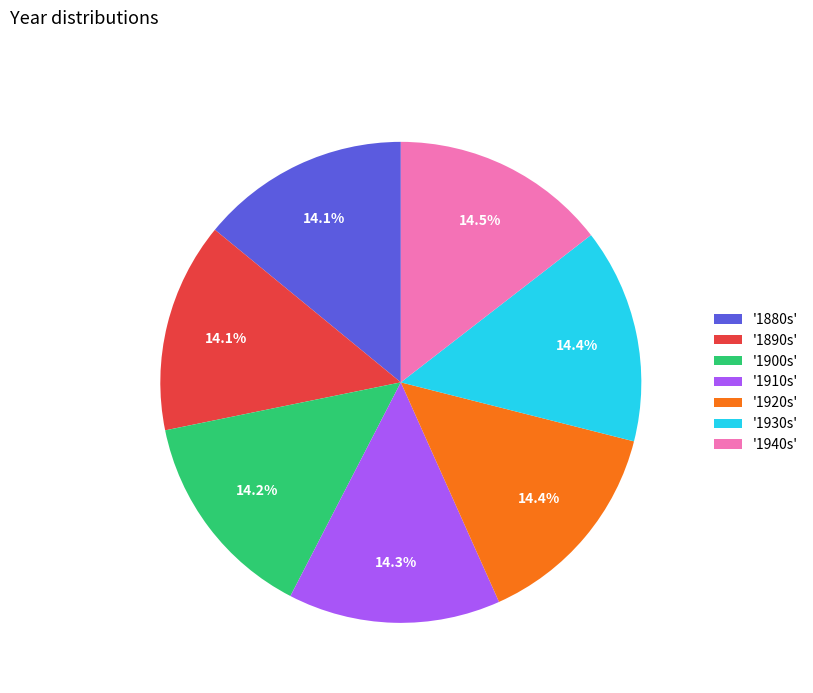

How many slices are in this pie chart?

7